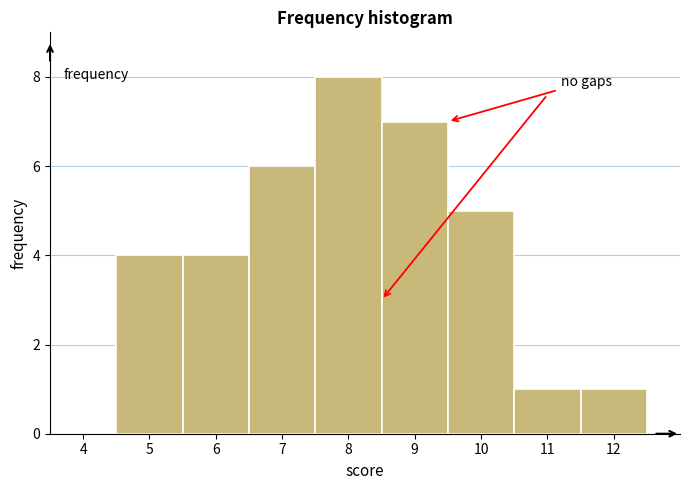

Reading left to right, transcribe this chart: for each bar, give the range it covers on the x-axis and its height. The values are not printed on the chart, so give them approximately, as read against the axis.

3.5 to 4.5: 0
4.5 to 5.5: 4
5.5 to 6.5: 4
6.5 to 7.5: 6
7.5 to 8.5: 8
8.5 to 9.5: 7
9.5 to 10.5: 5
10.5 to 11.5: 1
11.5 to 12.5: 1